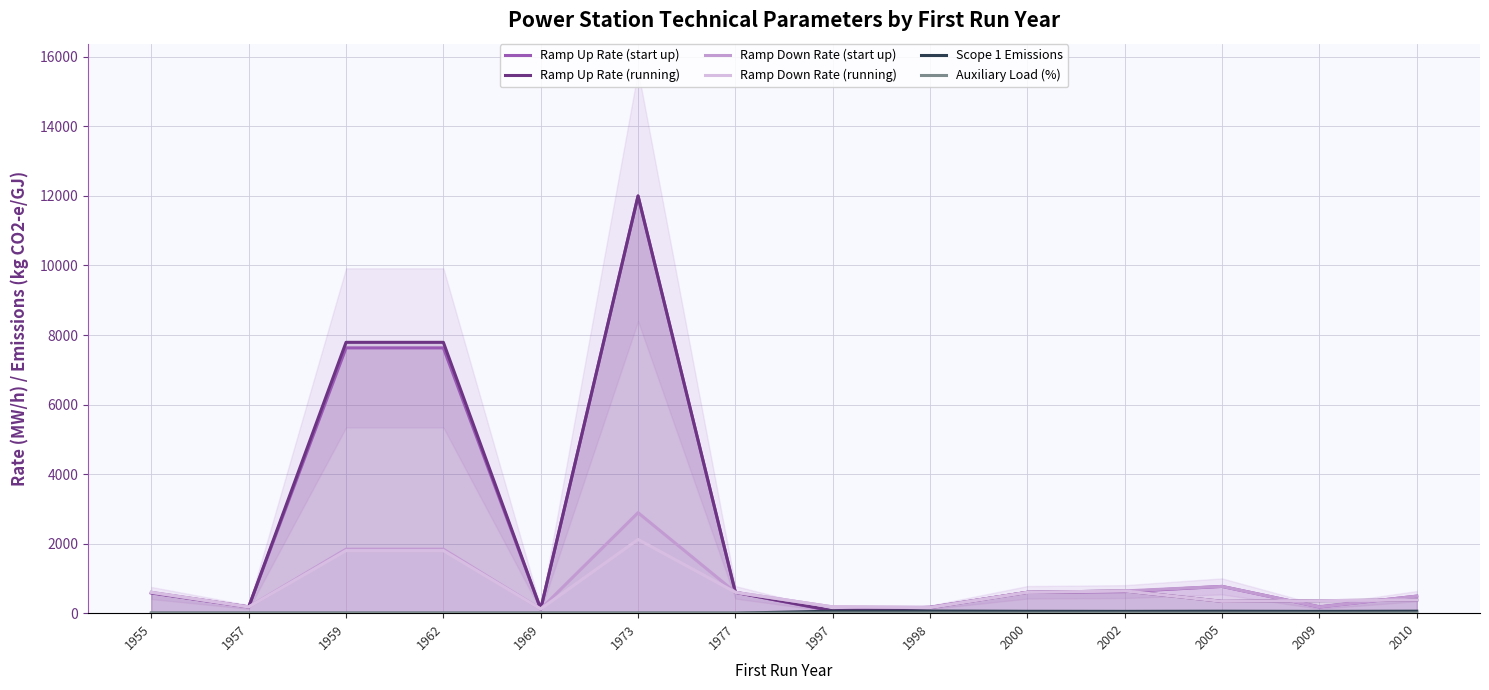

Reading left to right, what are all the values shown in this chart?

Ramp Up Rate (start up): 580.0	180.0	7630.0	7630.0	120.0	12000.0	600.0	60.0	170.0	600.0	620.0	770.0	180.0	490.0
Ramp Up Rate (running): 590.0	180.0	7790.0	7790.0	120.0	12000.0	600.0	70.0	160.0	600.0	640.0	340.0	360.0	380.0
Ramp Down Rate (start up): 600.0	180.0	1840.0	1840.0	120.0	2890.0	600.0	180.0	170.0	600.0	640.0	770.0	180.0	490.0
Ramp Down Rate (running): 600.0	180.0	1800.0	1800.0	120.0	2120.0	600.0	180.0	160.0	600.0	640.0	340.0	360.0	380.0
Scope 1 Emissions: 0.0	0.0	0.0	0.0	0.0	0.0	0.0	57.7	61.7	54.0	51.9	56.1	51.3	57.1
Auxiliary Load (%): 1.0	1.0	1.0	1.0	1.0	1.0	1.0	5.0	5.0	2.0	3.0	3.0	3.0	6.0